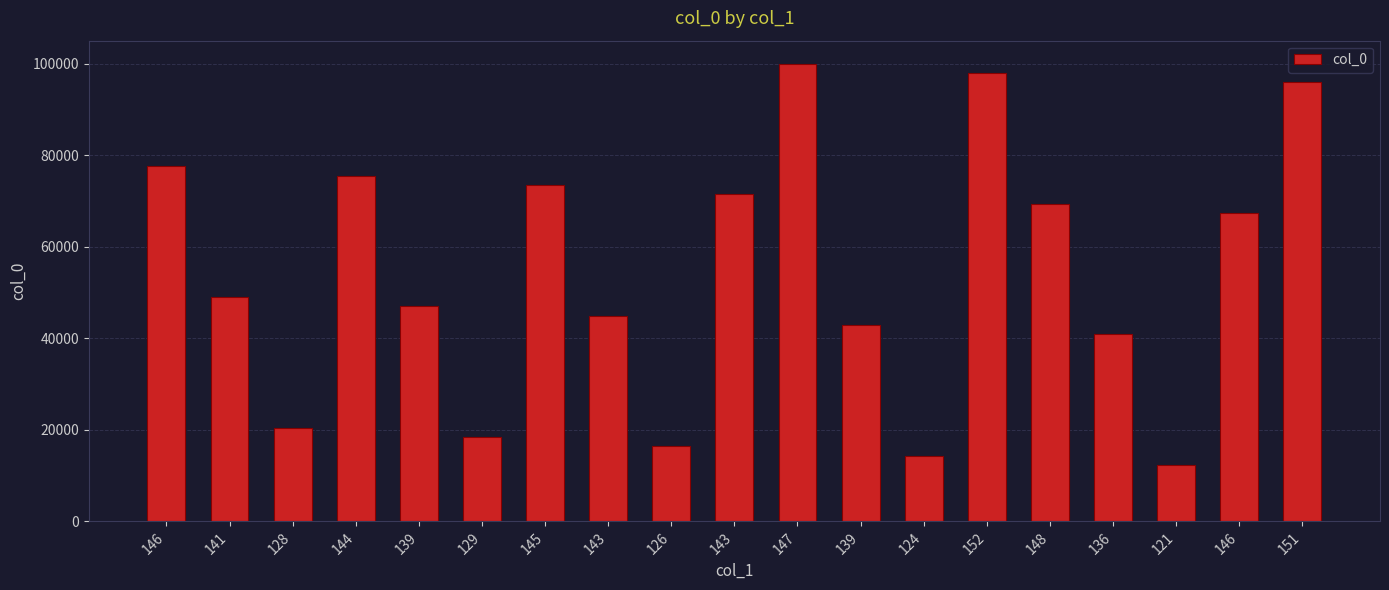

The chart shows a value of 39628 at 152. True or false?

False